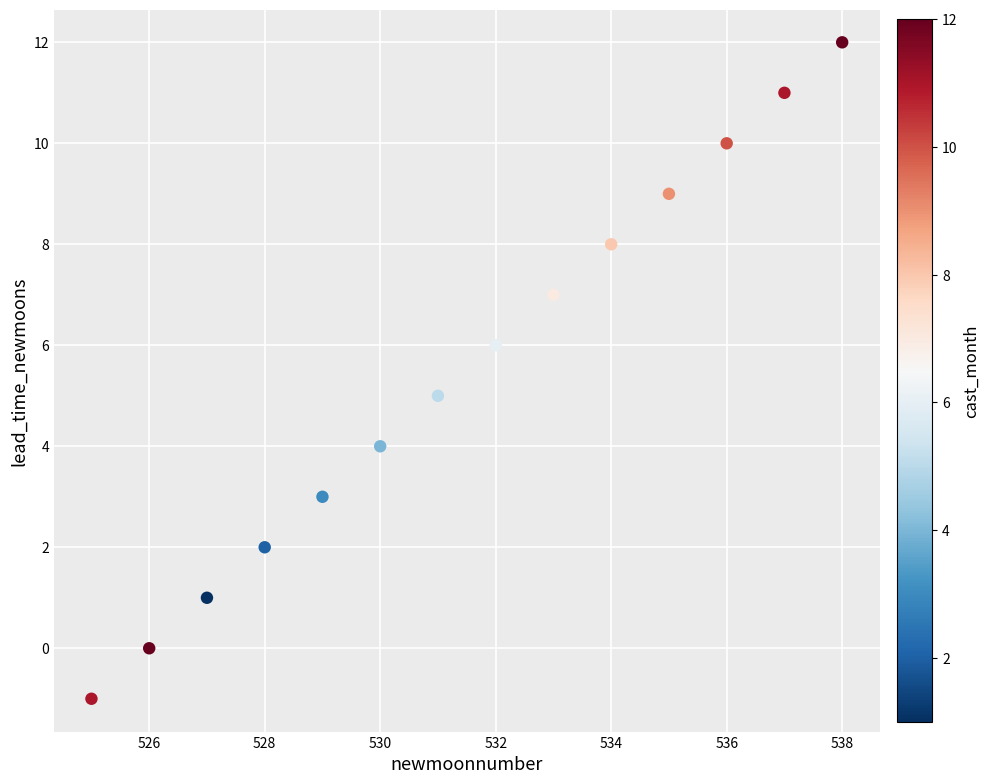

What is the range of X values (max minus min)?

13